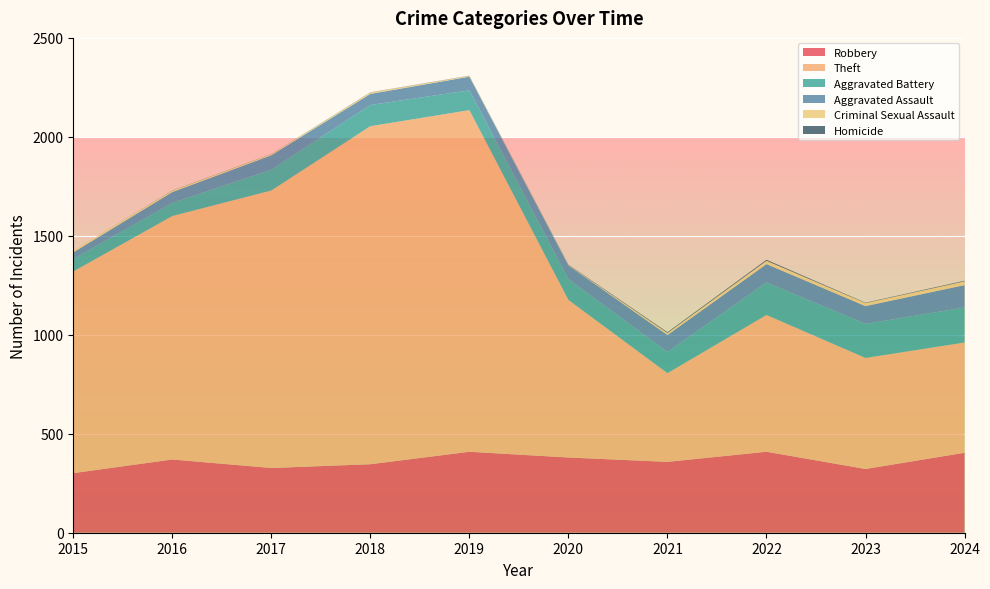

Reading left to right, what are all the values shown in this chart?

Robbery: 2015=301	2016=370	2017=327	2018=346	2019=409	2020=380	2021=358	2022=409	2023=322	2024=404
Theft: 2015=1019	2016=1230	2017=1402	2018=1708	2019=1726	2020=796	2021=448	2022=691	2023=561	2024=557
Aggravated Battery: 2015=63	2016=66	2017=105	2018=107	2019=100	2020=105	2021=107	2022=165	2023=172	2024=177
Aggravated Assault: 2015=33	2016=55	2017=73	2018=56	2019=69	2020=69	2021=86	2022=92	2023=90	2024=113
Criminal Sexual Assault: 2015=9	2016=7	2017=5	2018=7	2019=4	2020=2	2021=10	2022=17	2023=15	2024=19
Homicide: 2015=0	2016=1	2017=1	2018=1	2019=1	2020=2	2021=4	2022=5	2023=2	2024=3